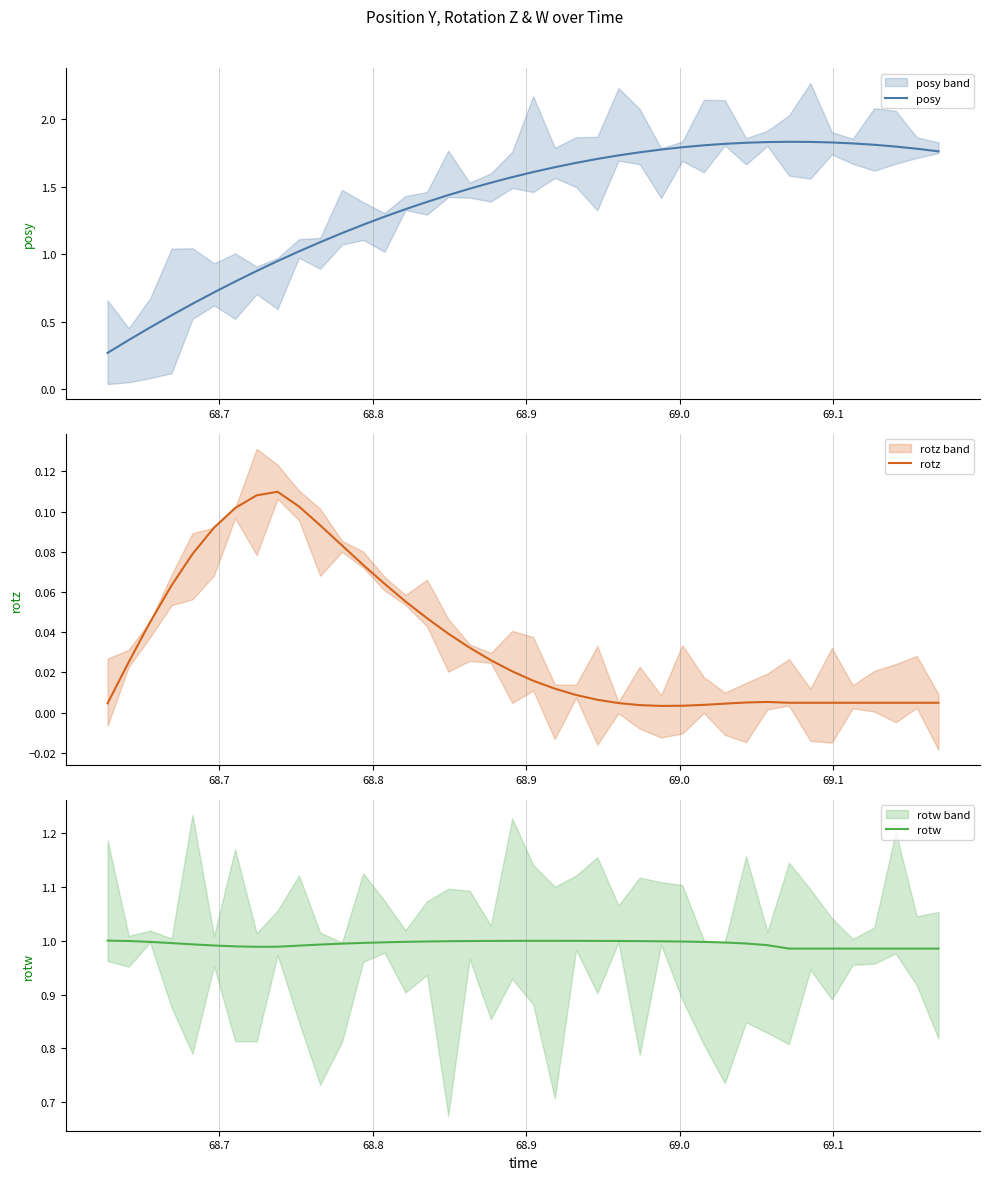

Which series has the largest total across all categories?

posy